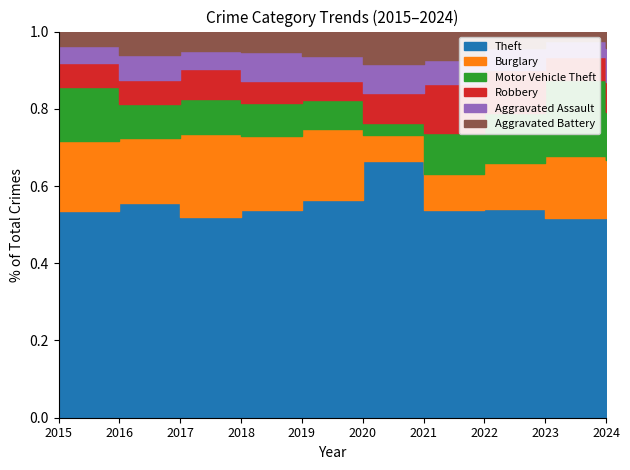

What are all the series names shown in the legend?

Theft, Burglary, Motor Vehicle Theft, Robbery, Aggravated Assault, Aggravated Battery